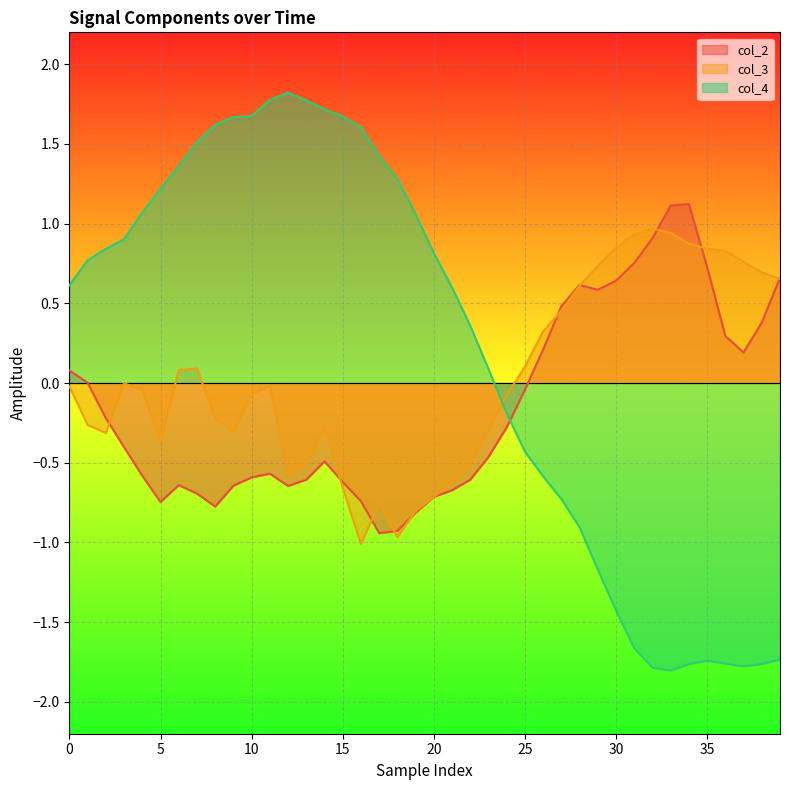

Rank the series by their average value, from lowest to highest.

col_2, col_3, col_4